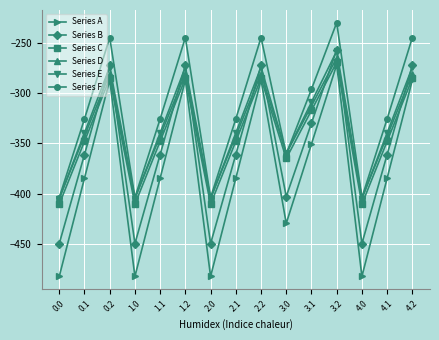

True or false: Series D and Series C intersect in this chart.

False